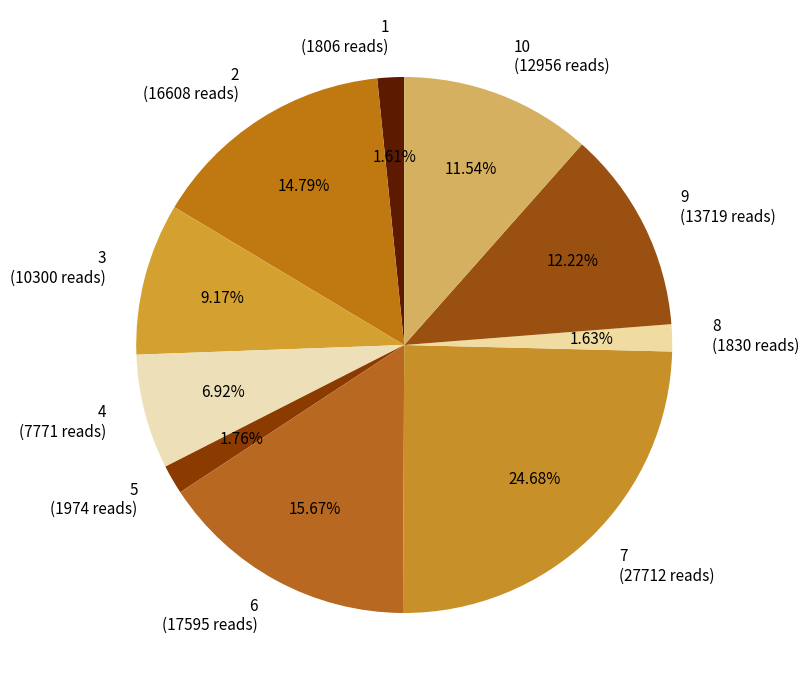

Is there a majority slice in this chart?

No